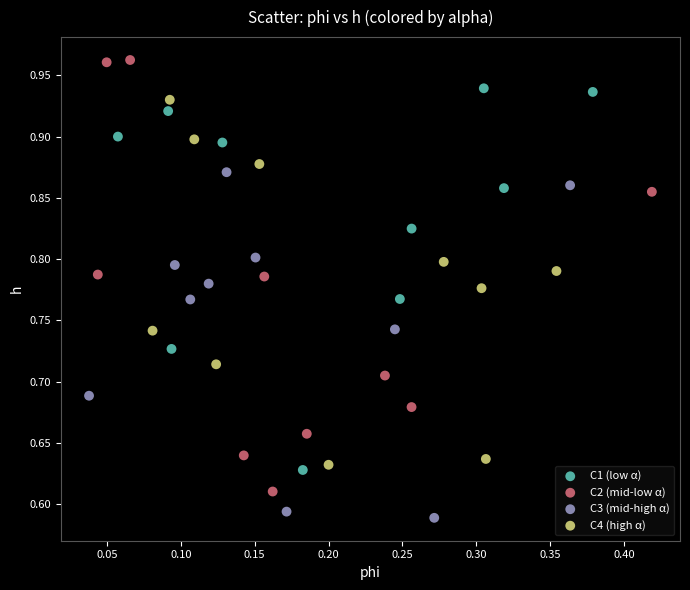

Which series contains the highest Y value?

C2 (mid-low α)